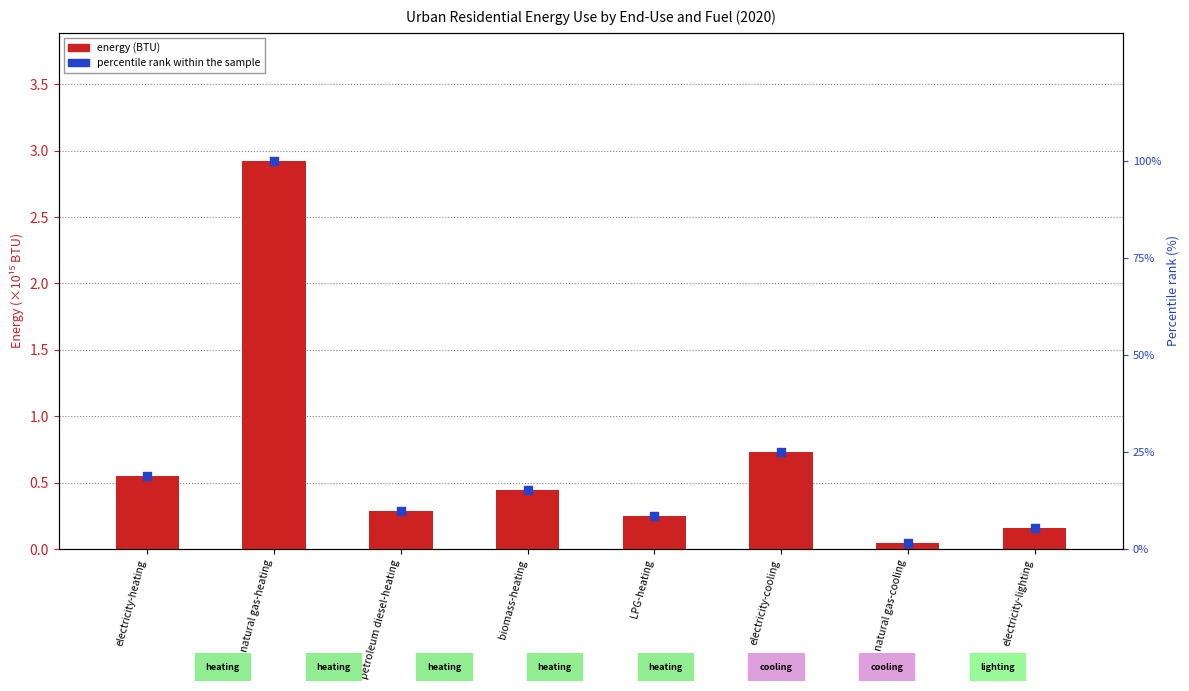

Which series reaches the minimum Y coordinate?

energy (BTU)